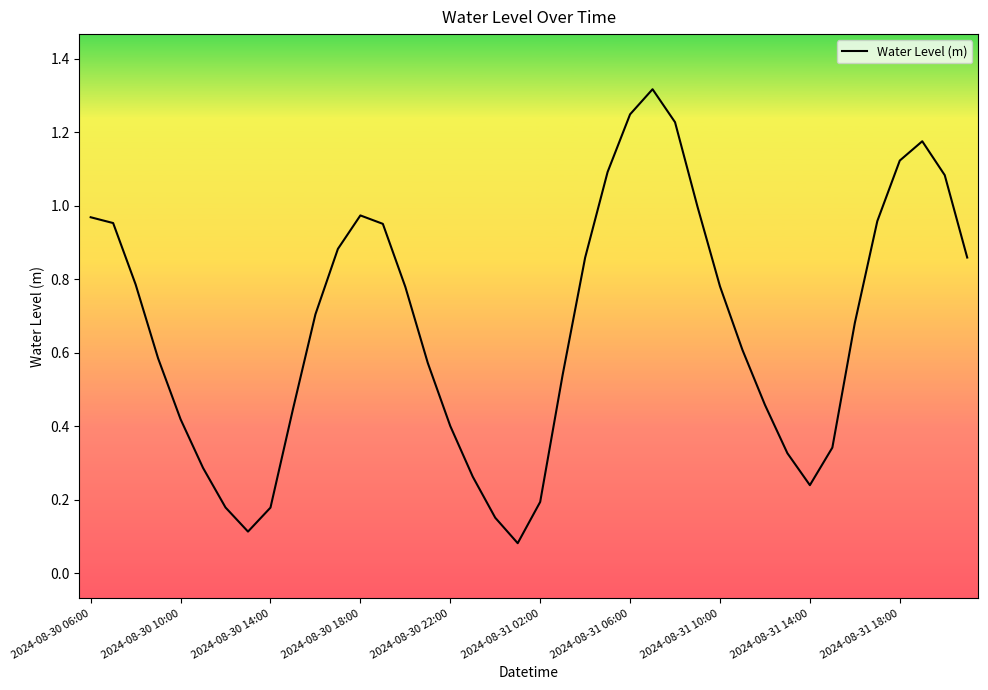

Which has a higher value, 2024-08-31 14:00 or 2024-08-30 10:00?

2024-08-30 10:00